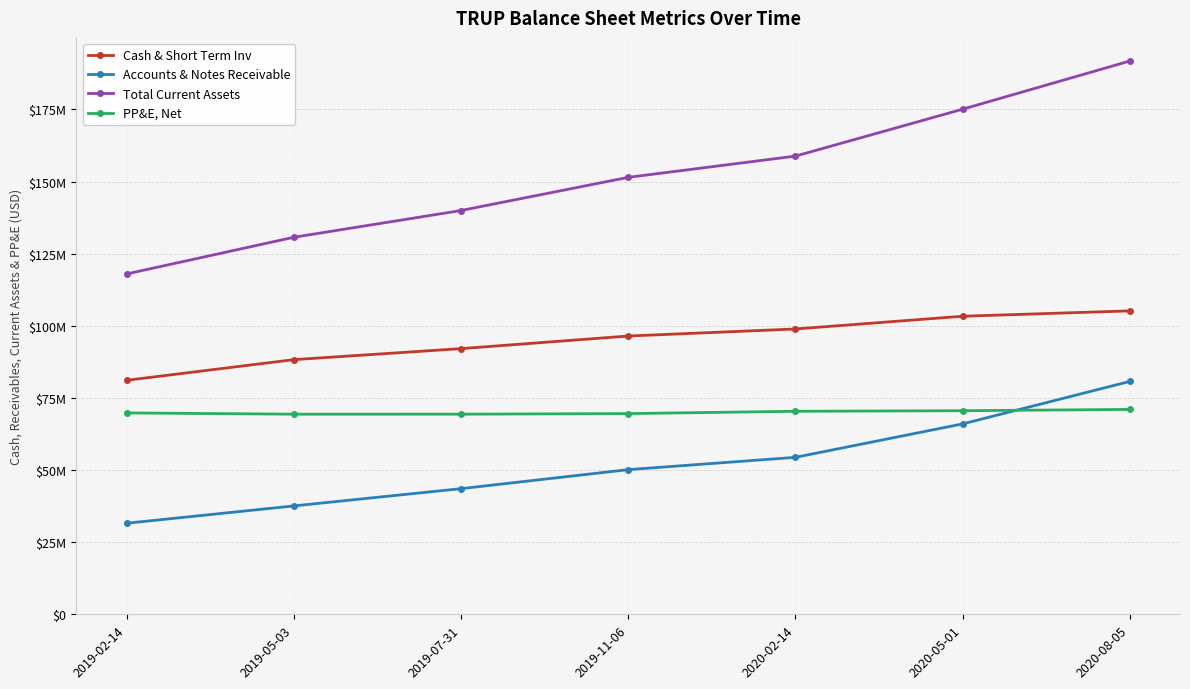

Reading right to left, list all the values displayed in this chart.

Cash & Short Term Inv: 2020-08-05=105175000	2020-05-01=103315000	2020-02-14=98900000	2019-11-06=96451000	2019-07-31=92091000	2019-05-03=88270000	2019-02-14=81111000
Accounts & Notes Receivable: 2020-08-05=80724000	2020-05-01=65997000	2020-02-14=54408000	2019-11-06=50144000	2019-07-31=43550000	2019-05-03=37568000	2019-02-14=31565000
Total Current Assets: 2020-08-05=191787000	2020-05-01=175078000	2020-02-14=158821000	2019-11-06=151456000	2019-07-31=139963000	2019-05-03=130685000	2019-02-14=117976000
PP&E, Net: 2020-08-05=71018000	2020-05-01=70569000	2020-02-14=70372000	2019-11-06=69568000	2019-07-31=69371000	2019-05-03=69365000	2019-02-14=69803000